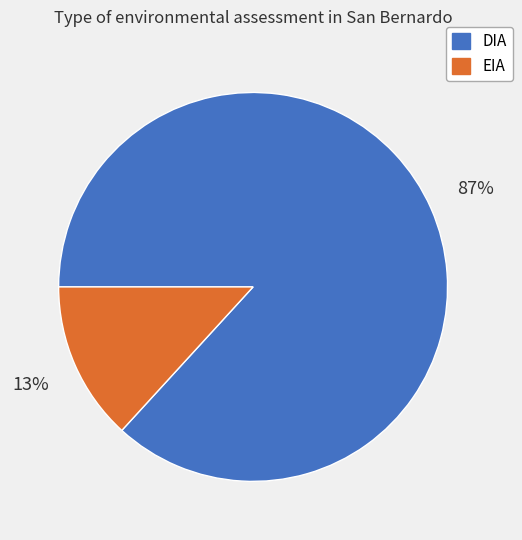

How many segments does this pie chart have?

2